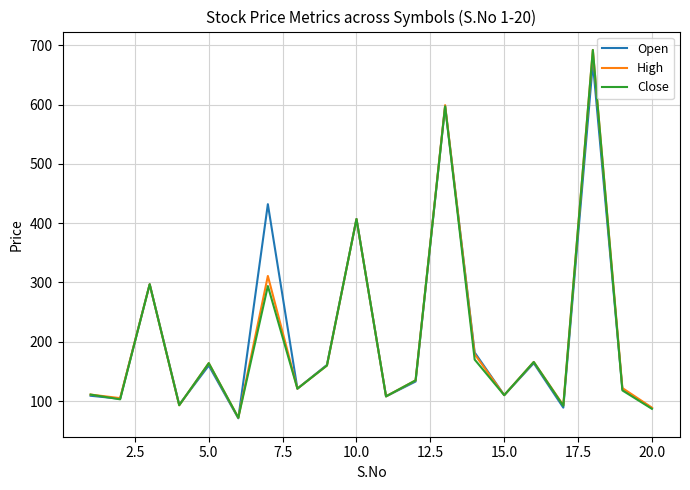

Does the chart have visible grid lines?

Yes